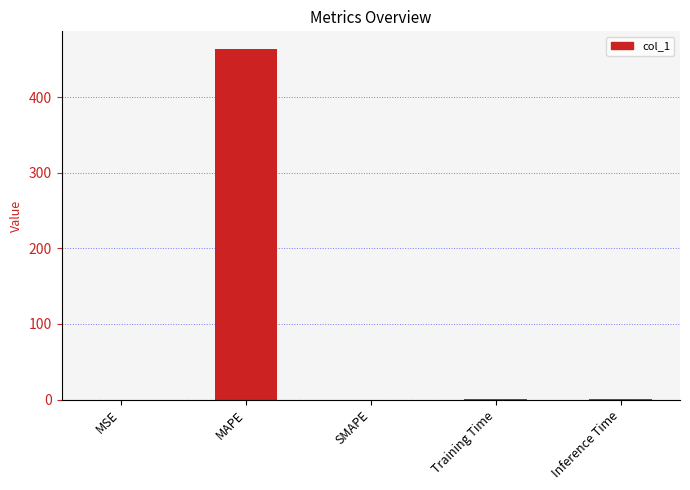

The value at MSE is 0.1. True or false?

True